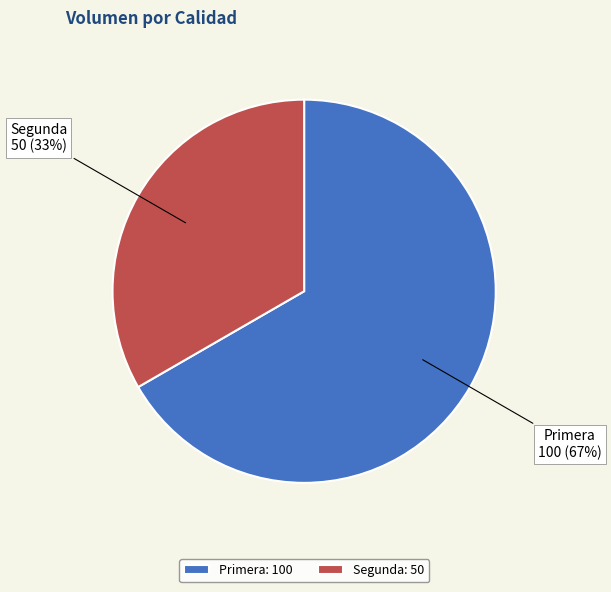

What is the majority slice?

Primera